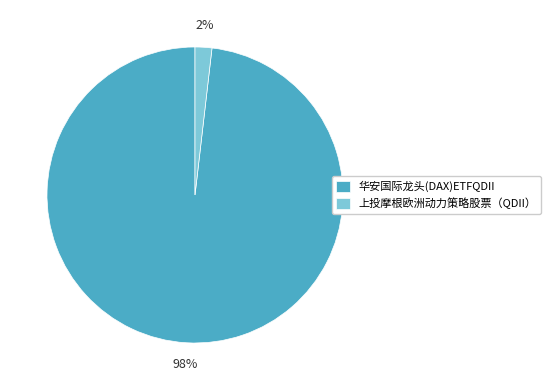

To the nearest percent, what is the difference between the 上投摩根欧洲动力策略股票（QDII） and 华安国际龙头(DAX)ETFQDII slice percentages?

96%